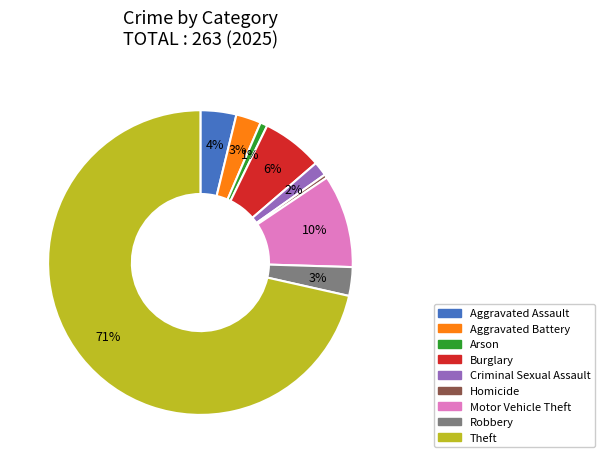

Is there any slice that represents more than half of the pie?

Yes